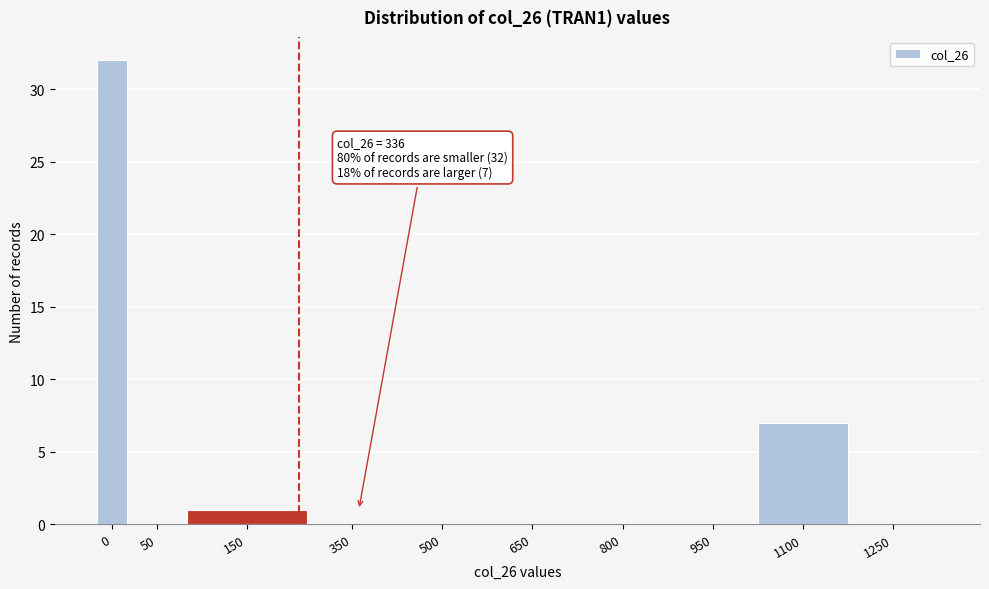

Reading left to right, transcribe all the data shown in this chart.

0=32	50=0	150=1	350=0	500=0	650=0	800=0	950=0	1100=7	1250=0